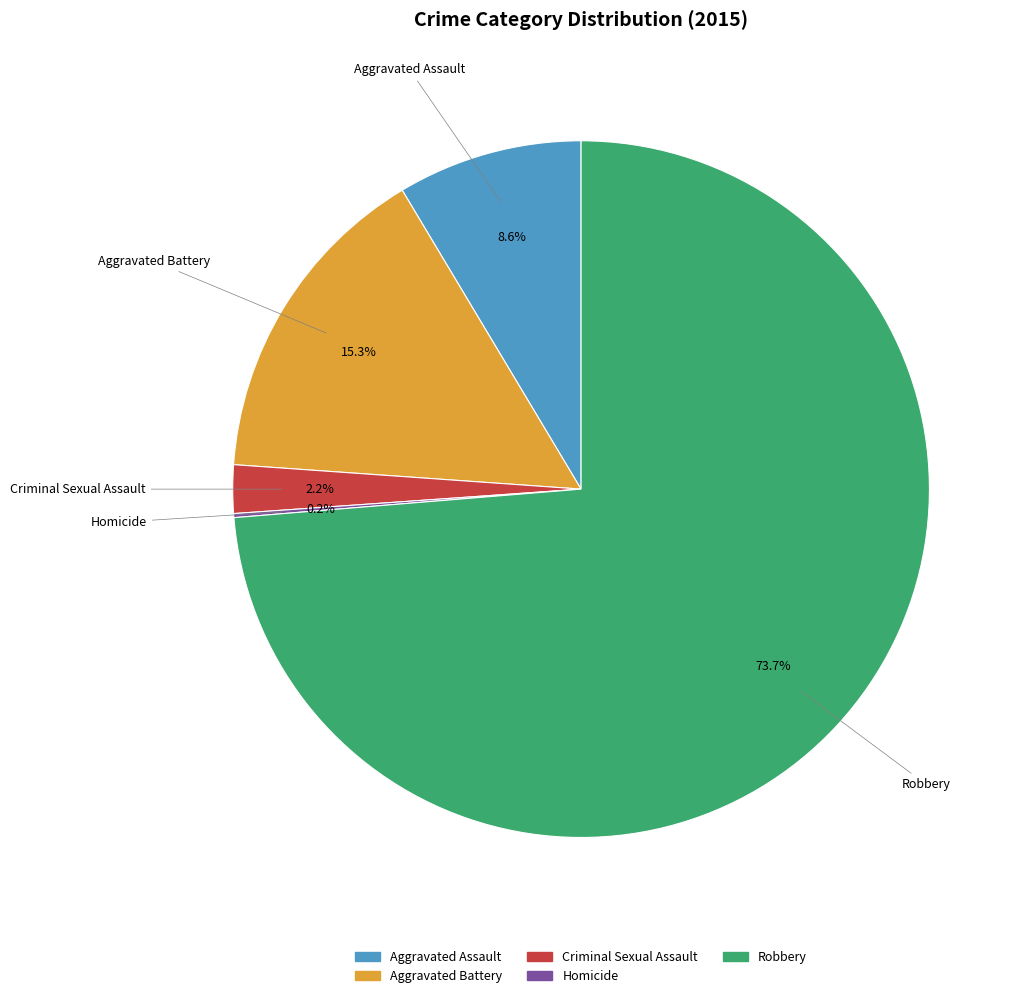

Is Criminal Sexual Assault the majority of the pie?

No